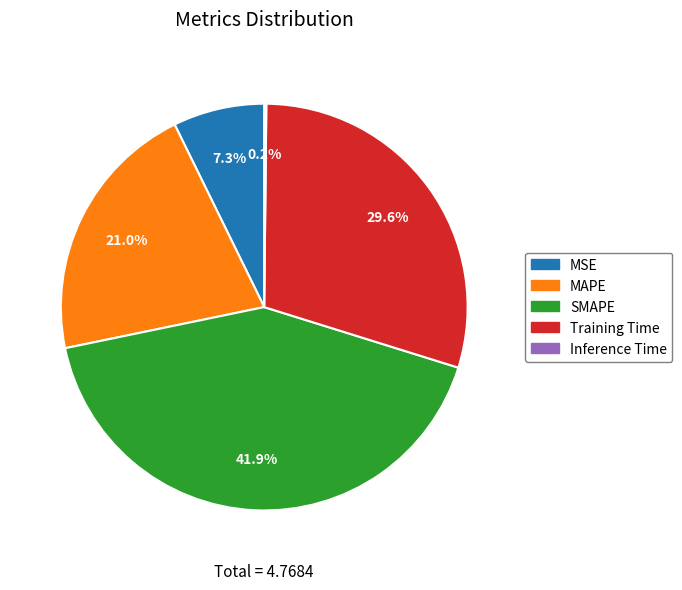

Which slice is the largest?

SMAPE